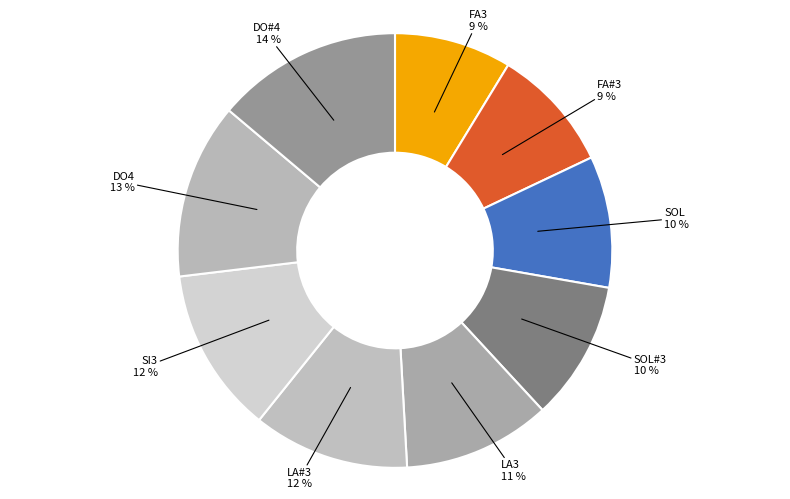

To the nearest percent, what portion does SOL represent?

10%